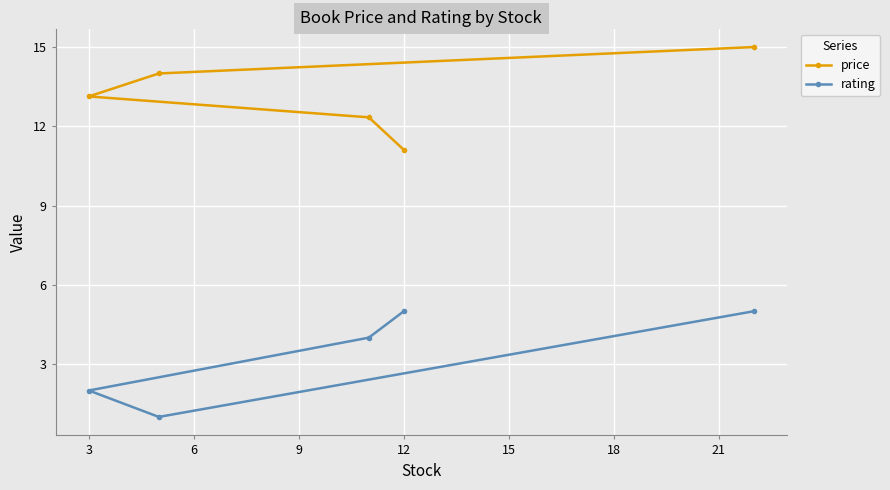

True or false: price and rating cross at least once.

False